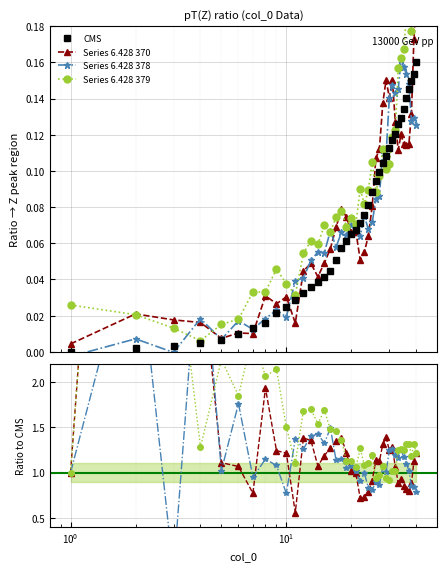

How many interior local peaks does the Series 6.428 379 series have?

13